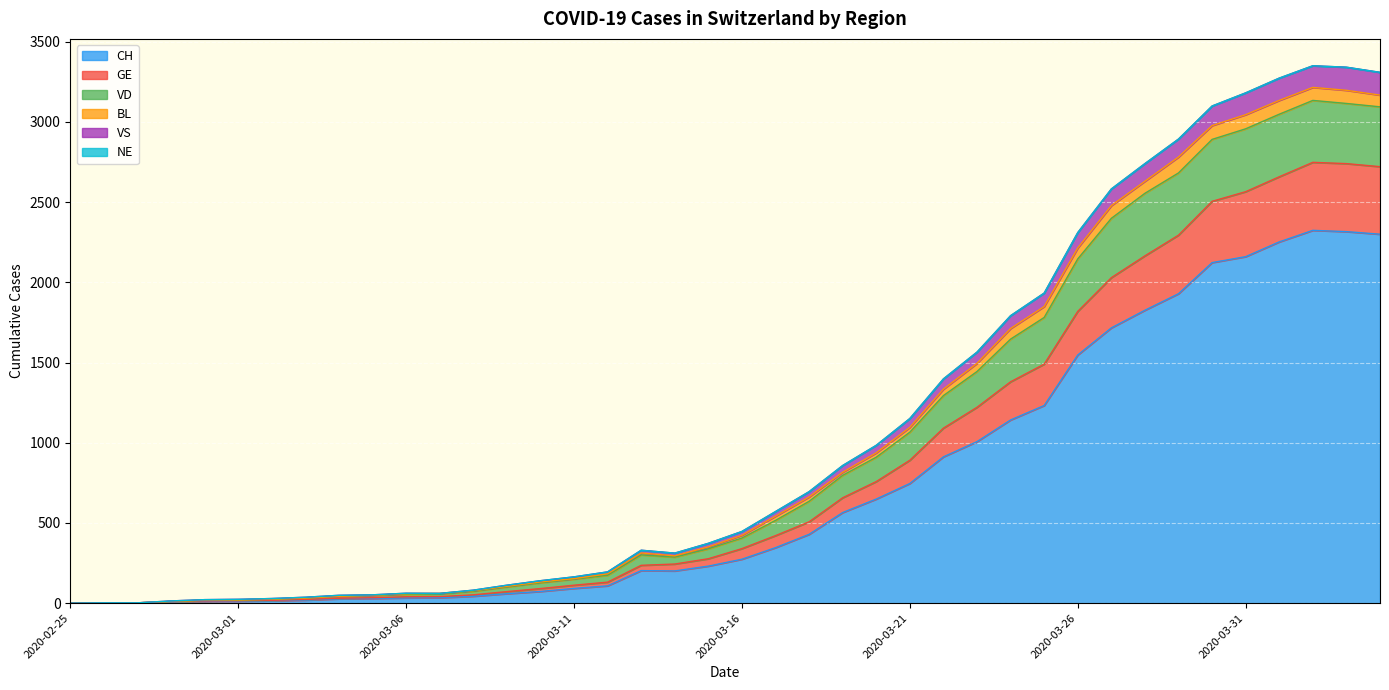

The VS series shows 2 at 2020-02-27. True or false?

True